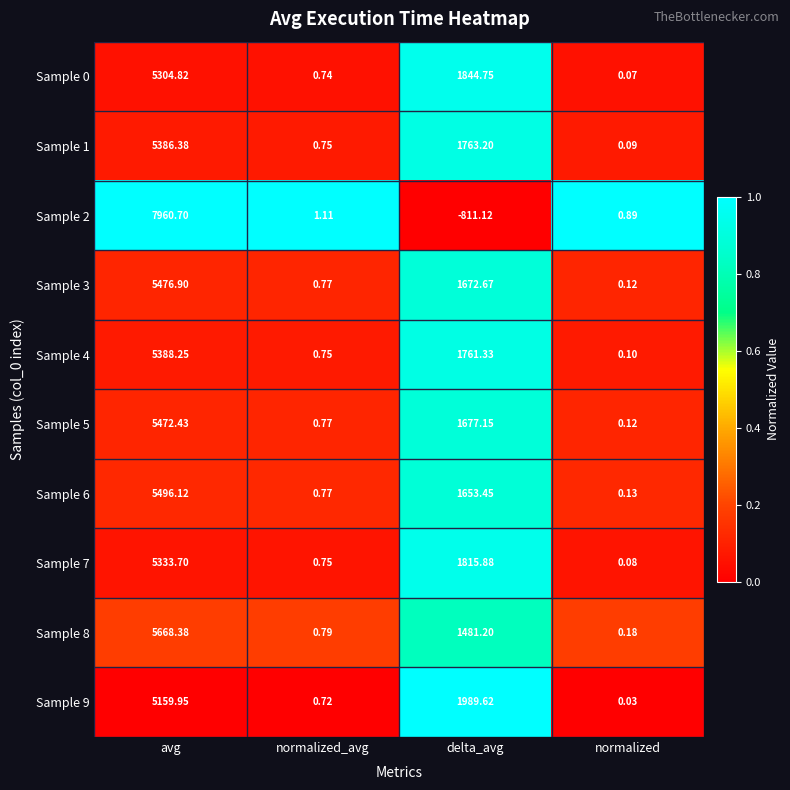

At which category is the sum across all series the highest?

avg